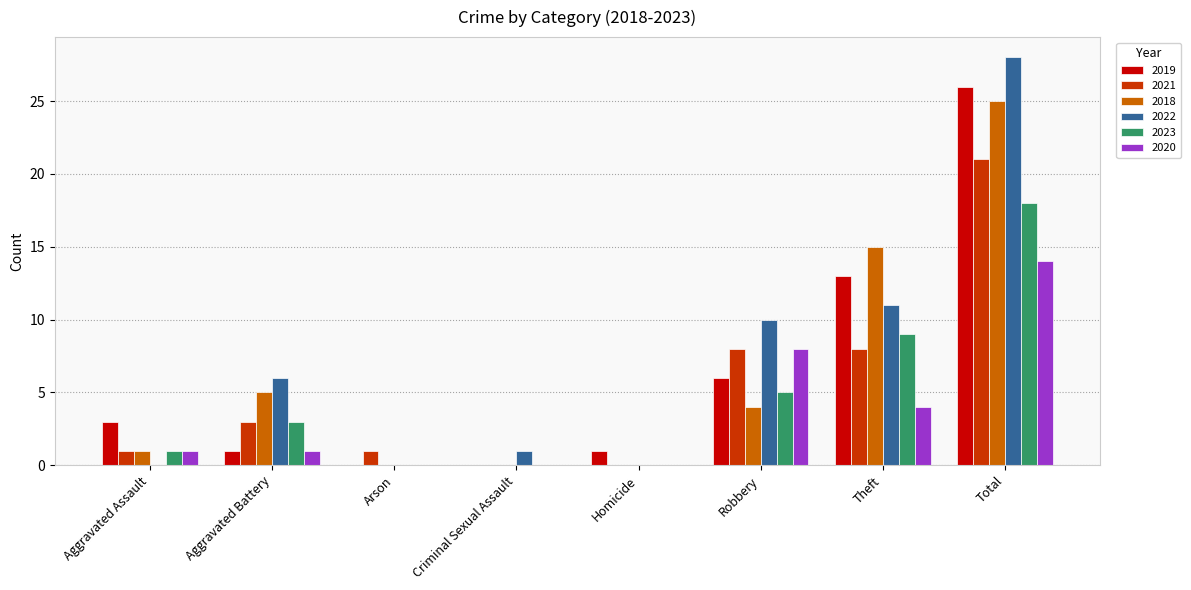

At which category is the sum across all series the highest?

Total